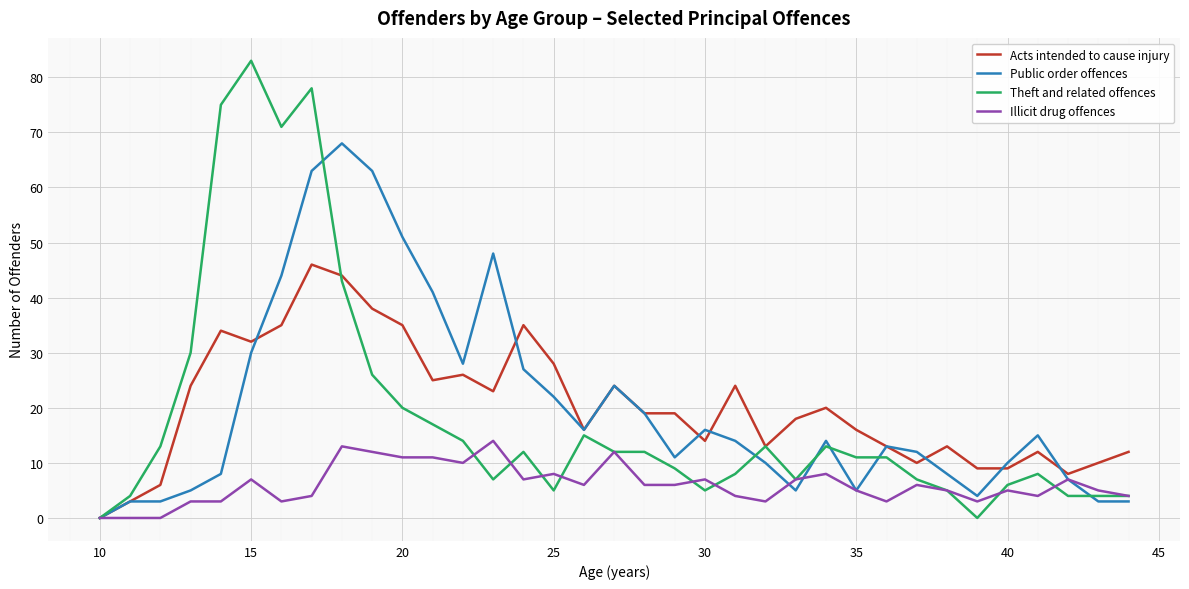

What is the greatest value displayed?

83